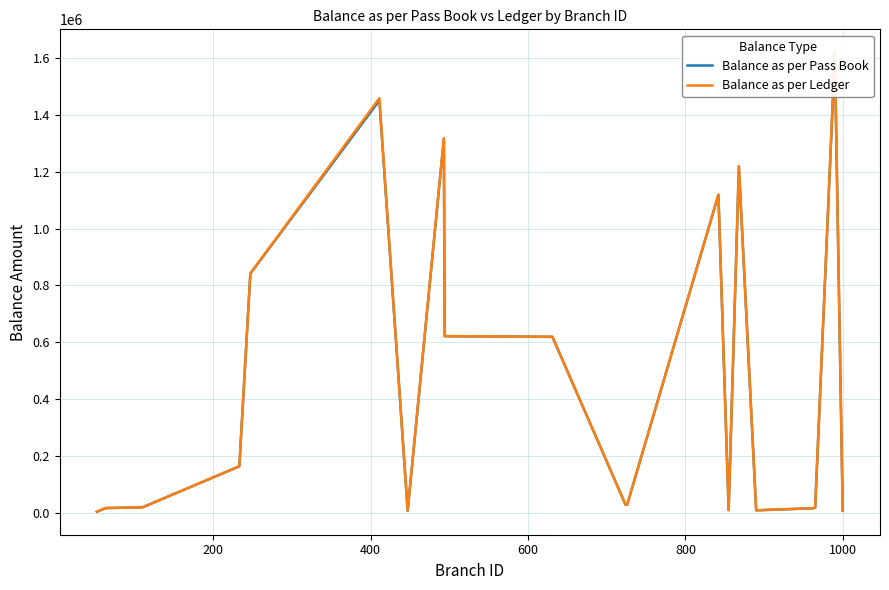

The value of Balance as per Pass Book at 400 is 32937.2. True or false?

False